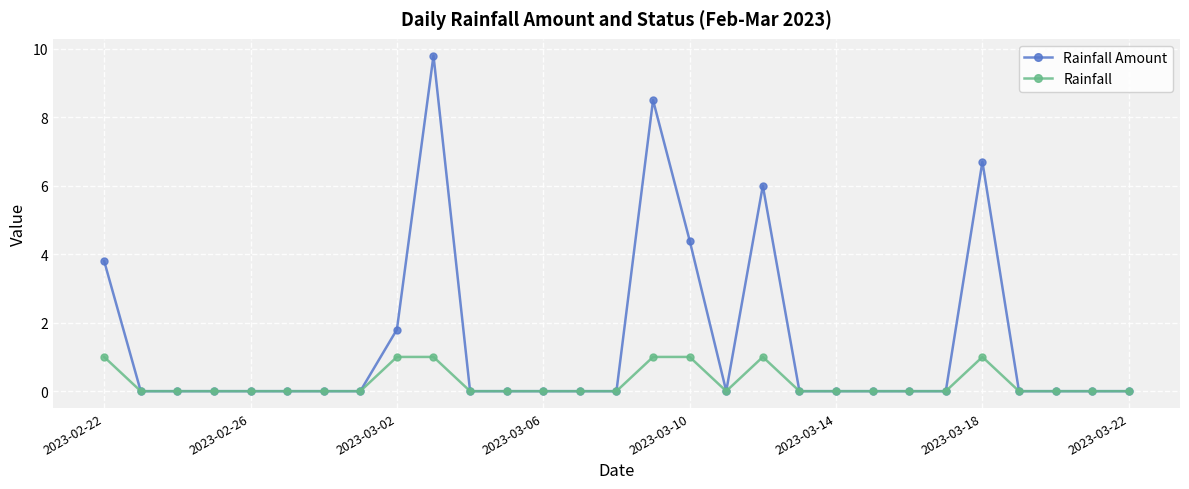

What is the maximum value shown in the chart?

9.8